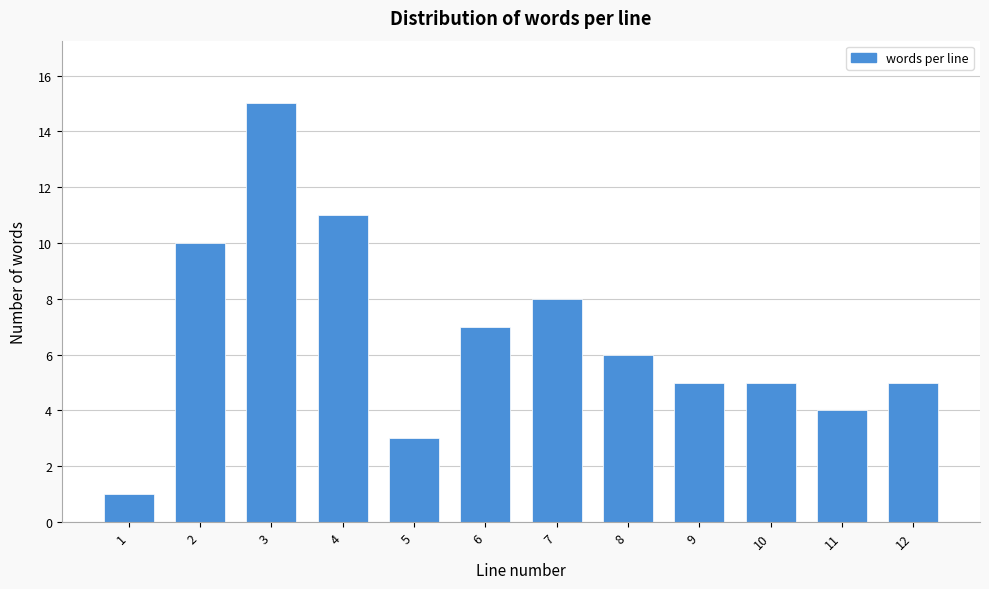

Reading left to right, what are all the values shown in this chart?

1=1	2=10	3=15	4=11	5=3	6=7	7=8	8=6	9=5	10=5	11=4	12=5